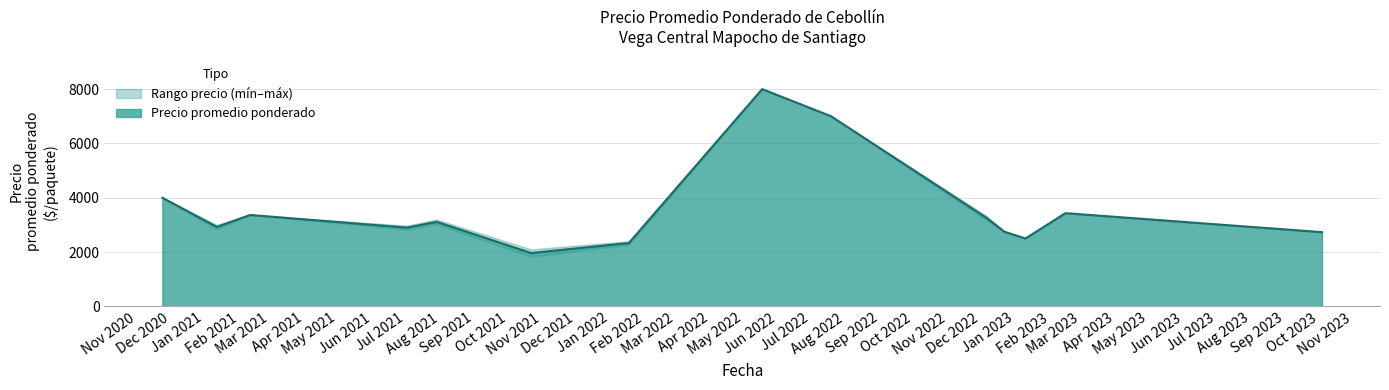

What is the maximum value for Precio promedio ponderado?

8000.0